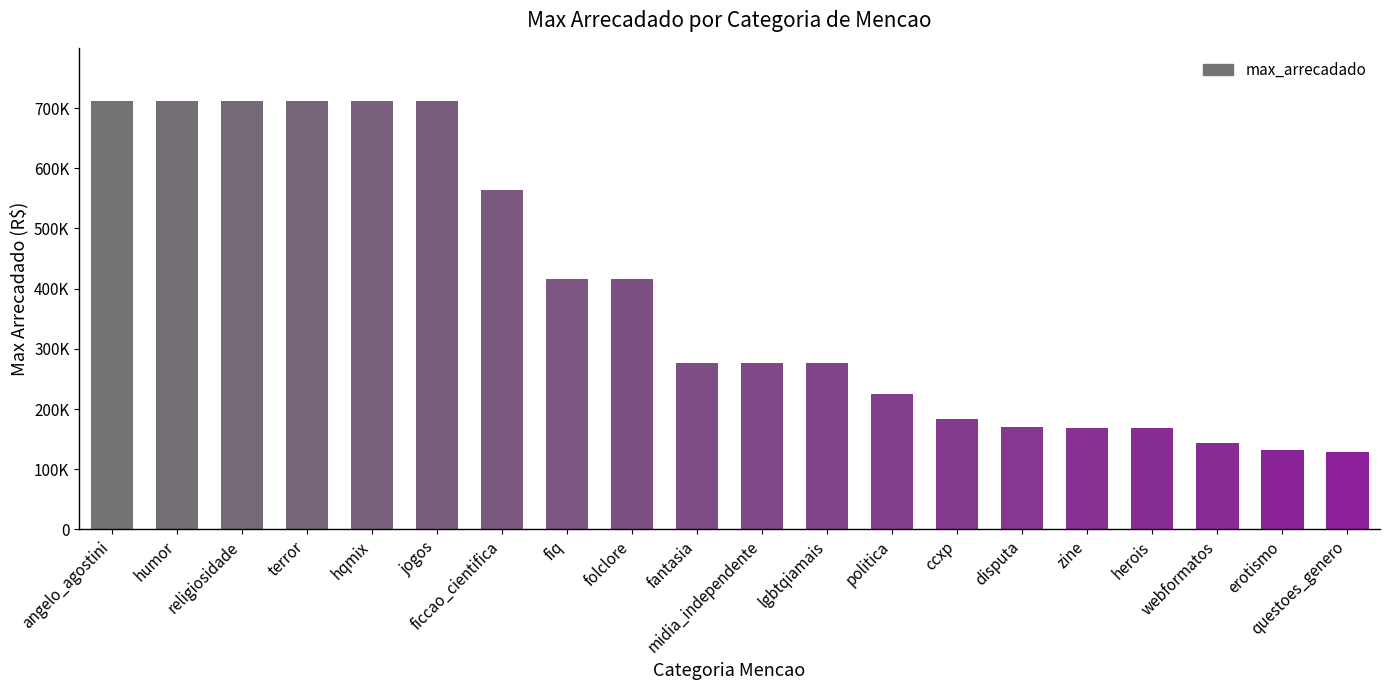

Does the chart contain any negative values?

No